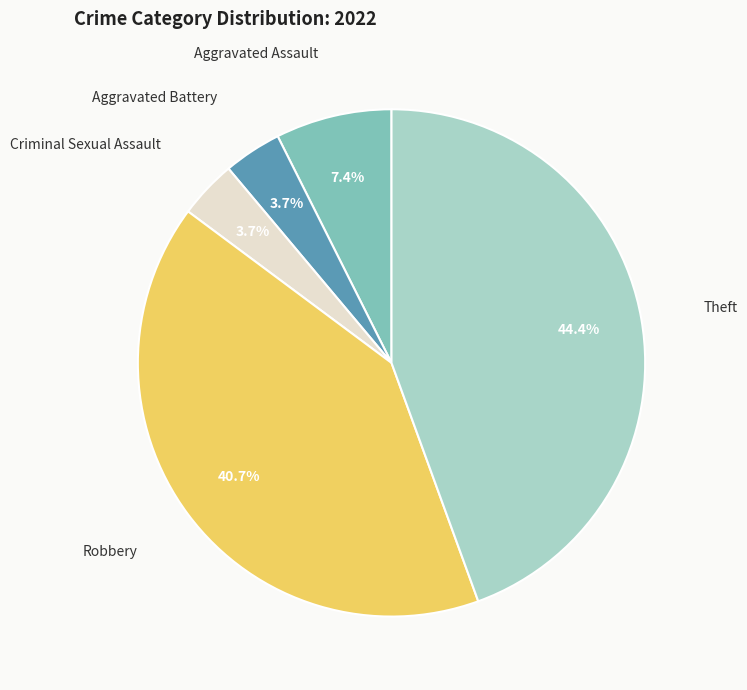

Is there any slice that represents more than half of the pie?

No